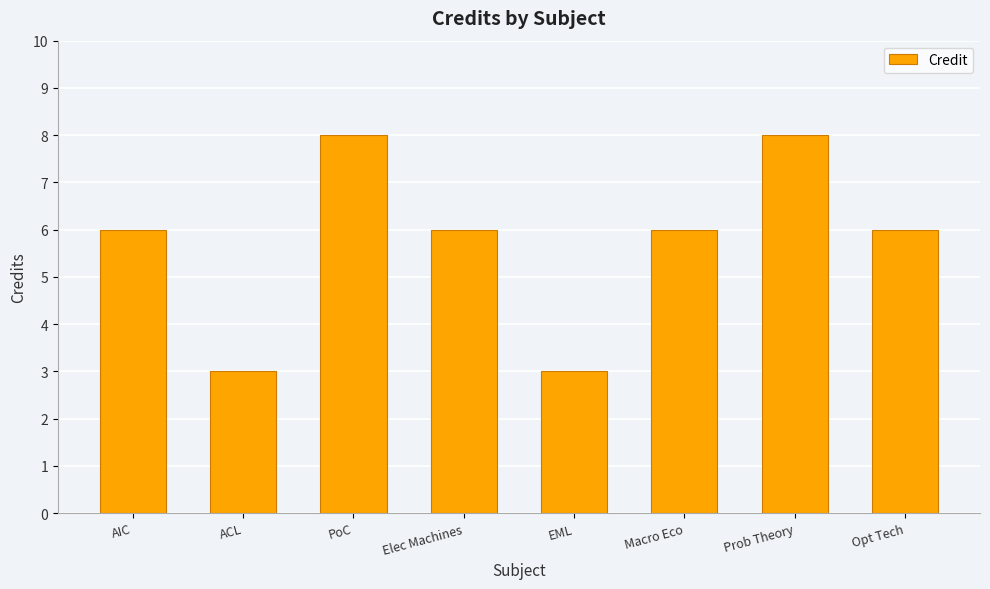

What is the value of the 2nd bar from the left?

3